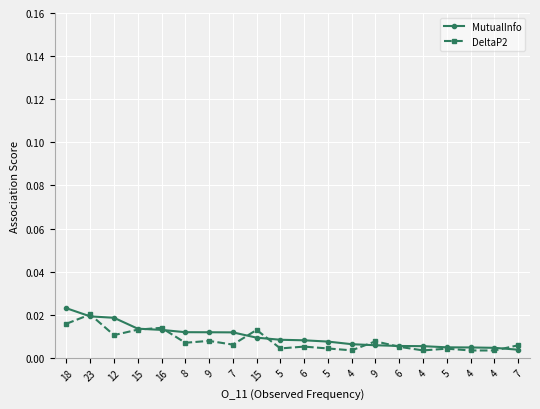

What are all the series names shown in the legend?

MutualInfo, DeltaP2